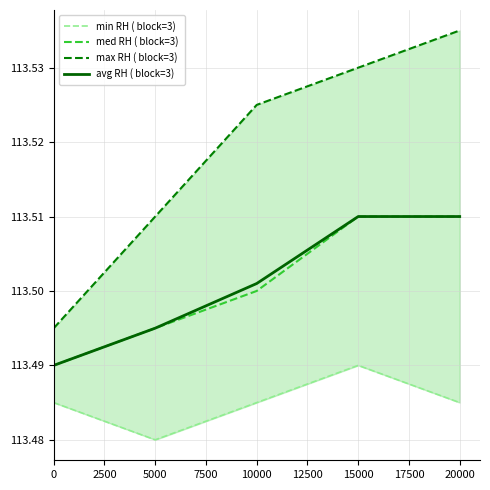

At 0, list the series in order from smallest to largest.

min RH ( block=3), med RH ( block=3), avg RH ( block=3), max RH ( block=3)